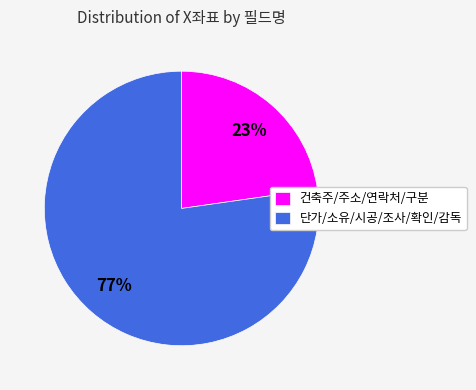

To the nearest percent, what is the average slice percentage?

50%